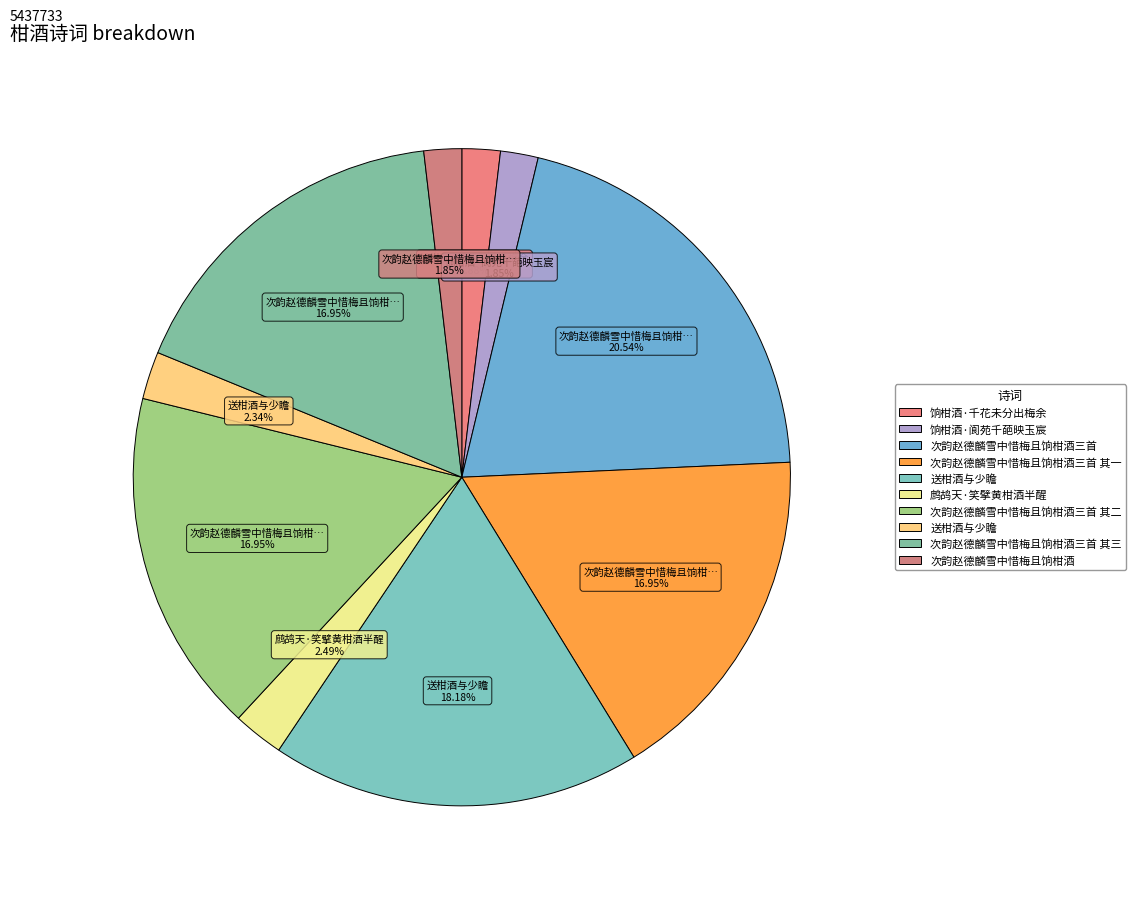

How many slices are in this pie chart?

10